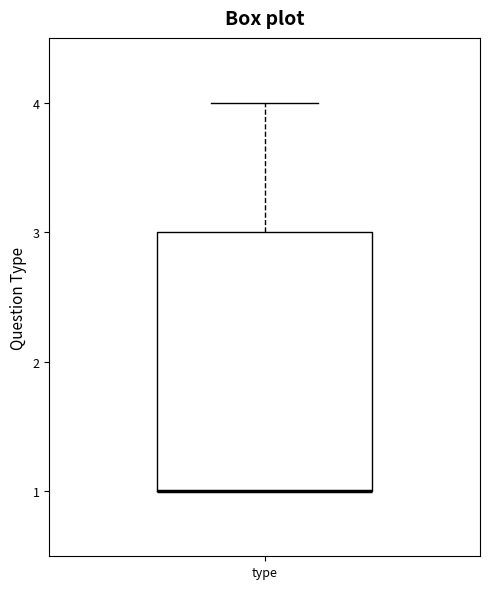

Read this box plot against the y-axis: the position of the median line, the range covered by the box, and the ends of both whiskers. The values are not printed on the chart, so give them approximately, as read against the axis.

median 1 (drawn on the box's lower edge), box 1 to 3, whiskers 1 to 4